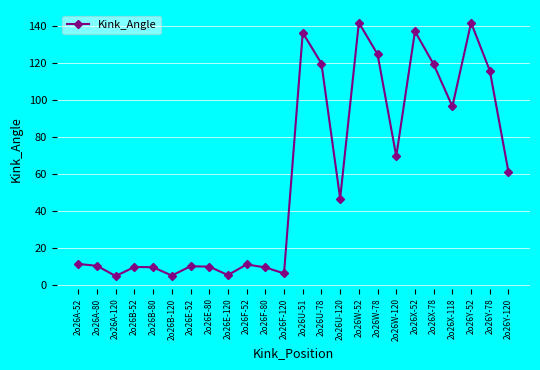

What is the ratio of the value at 2o26F-52 to the value at 2o26F-80?

1.2